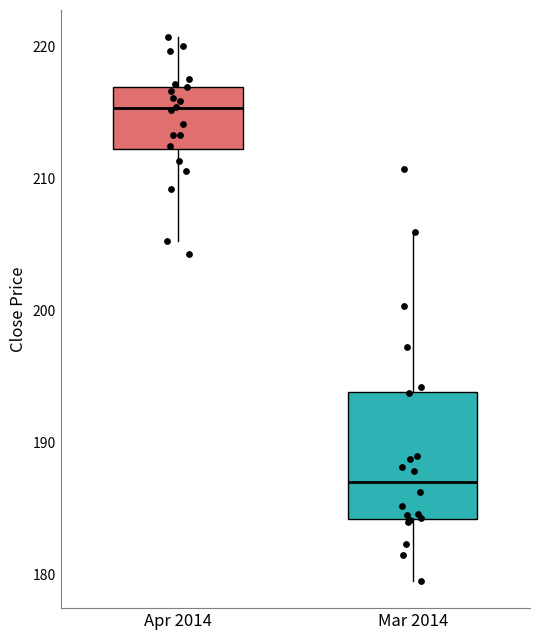

Which box has the lowest median line?

Mar 2014